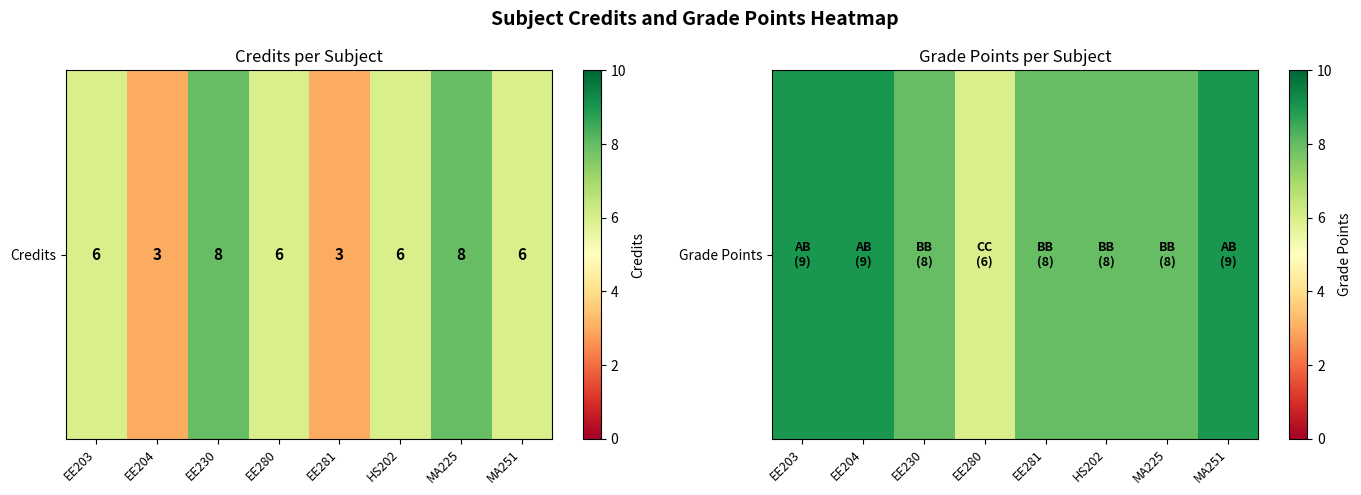

Rank the categories by value from lowest to highest.

EE280, EE230, EE281, HS202, MA225, EE203, EE204, MA251